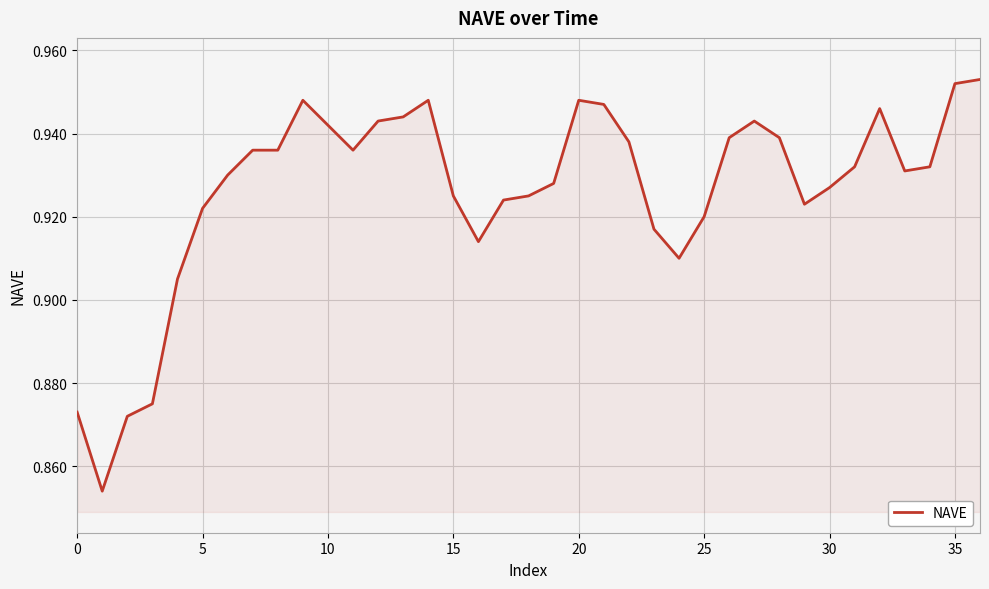

Count the values in the range 0 to 1.

37